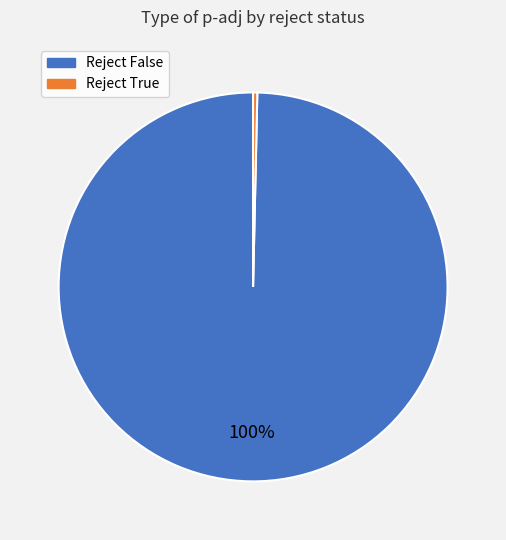

Is there any slice that represents more than half of the pie?

Yes